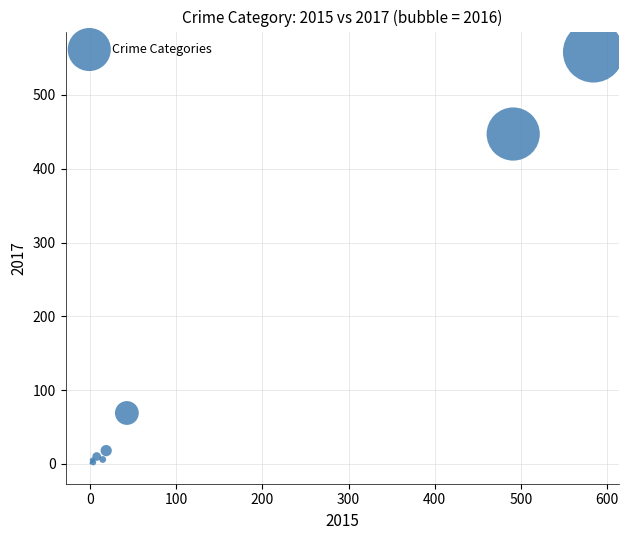

What Y value in the scatter plot is closest to 279?

447